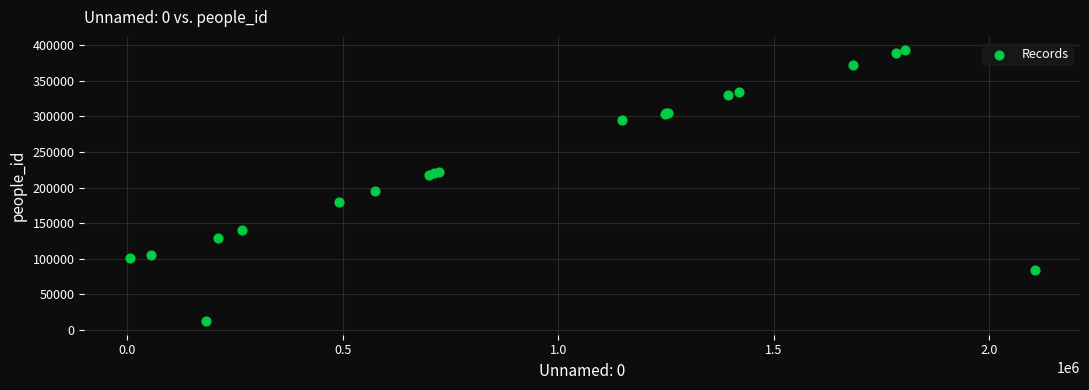

What Y value in the scatter plot is closest to 202526?

195230